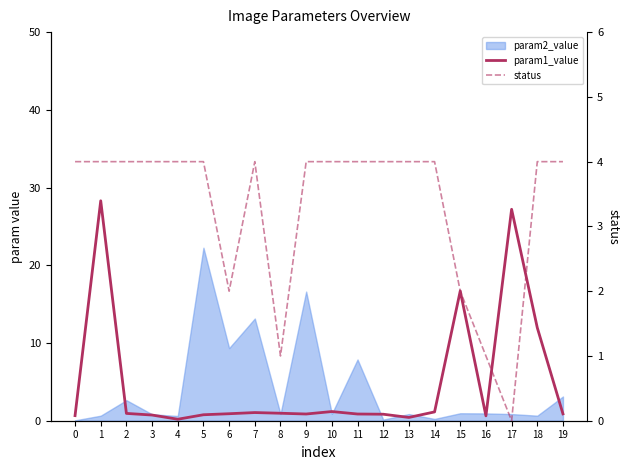

What is the value of the param1_value point at the 19th from the left?

12.0